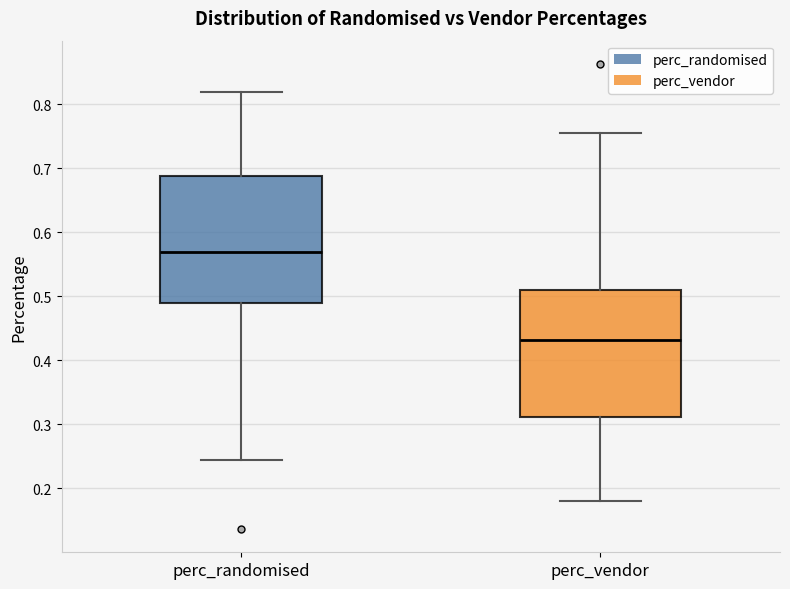

Where does the upper whisker of the box for perc_vendor end on the y-axis? The values are not printed on the chart, so give them approximately, as read against the axis.

0.76